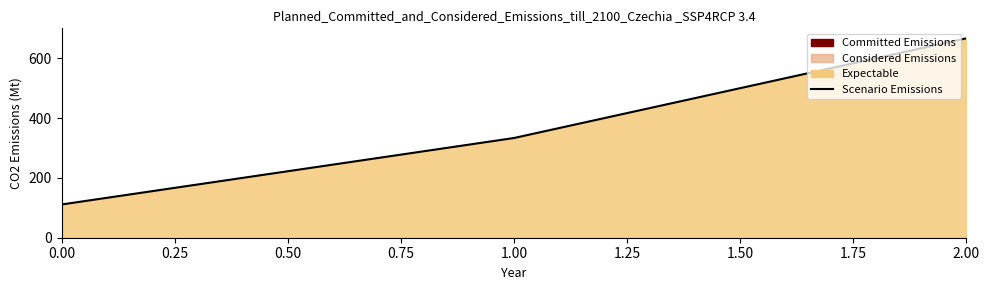

How many lines are shown in the chart?

1